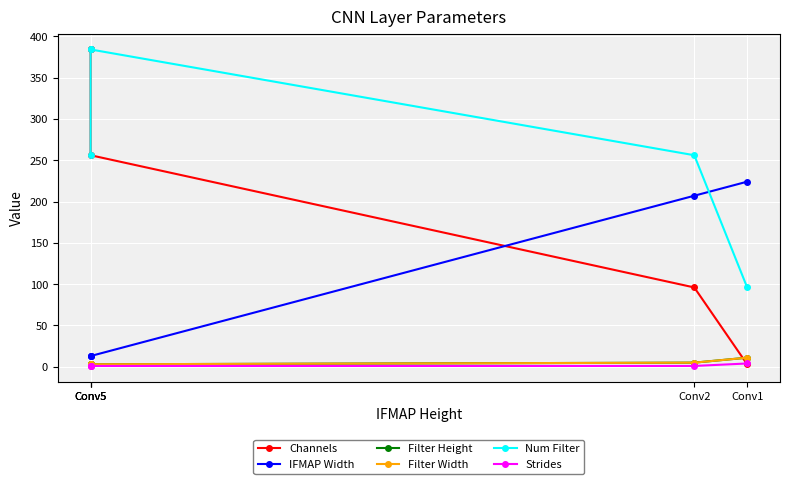

What is the average value of the IFMAP Width series?

94